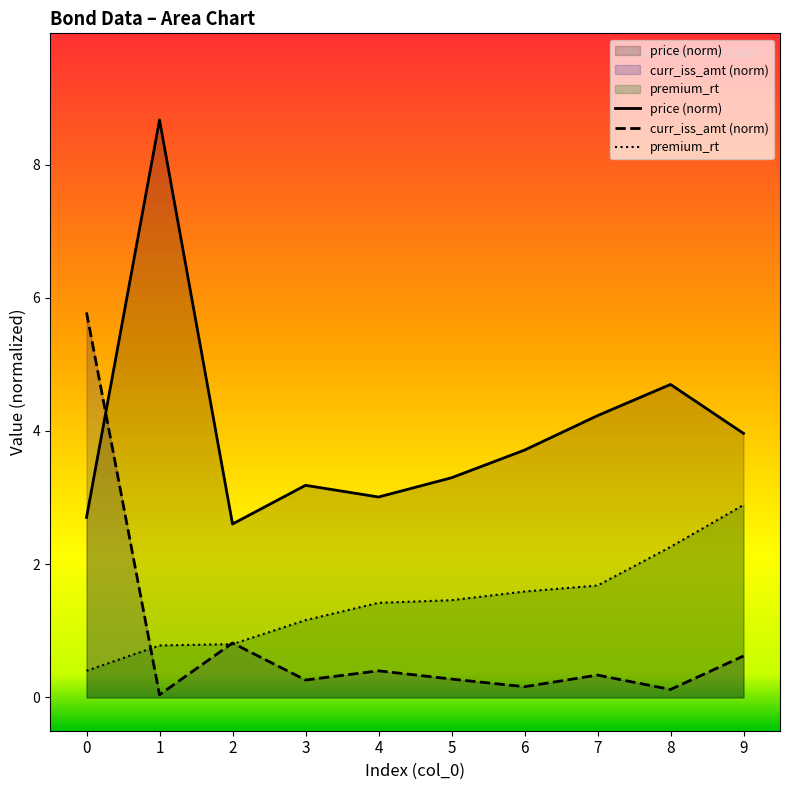

What is the sum of all price values?

40.1